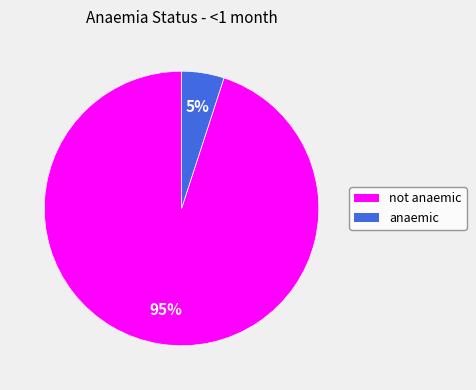

What is the largest slice in the pie chart?

not anaemic